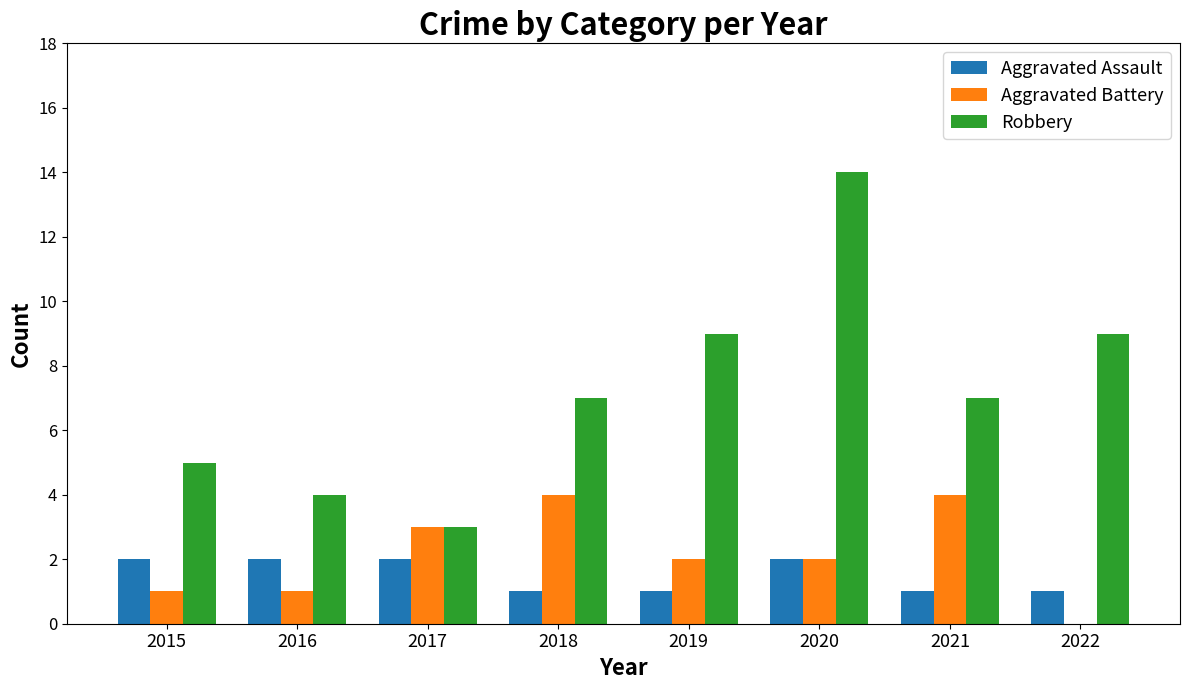

What is the average value of the Robbery series?

7